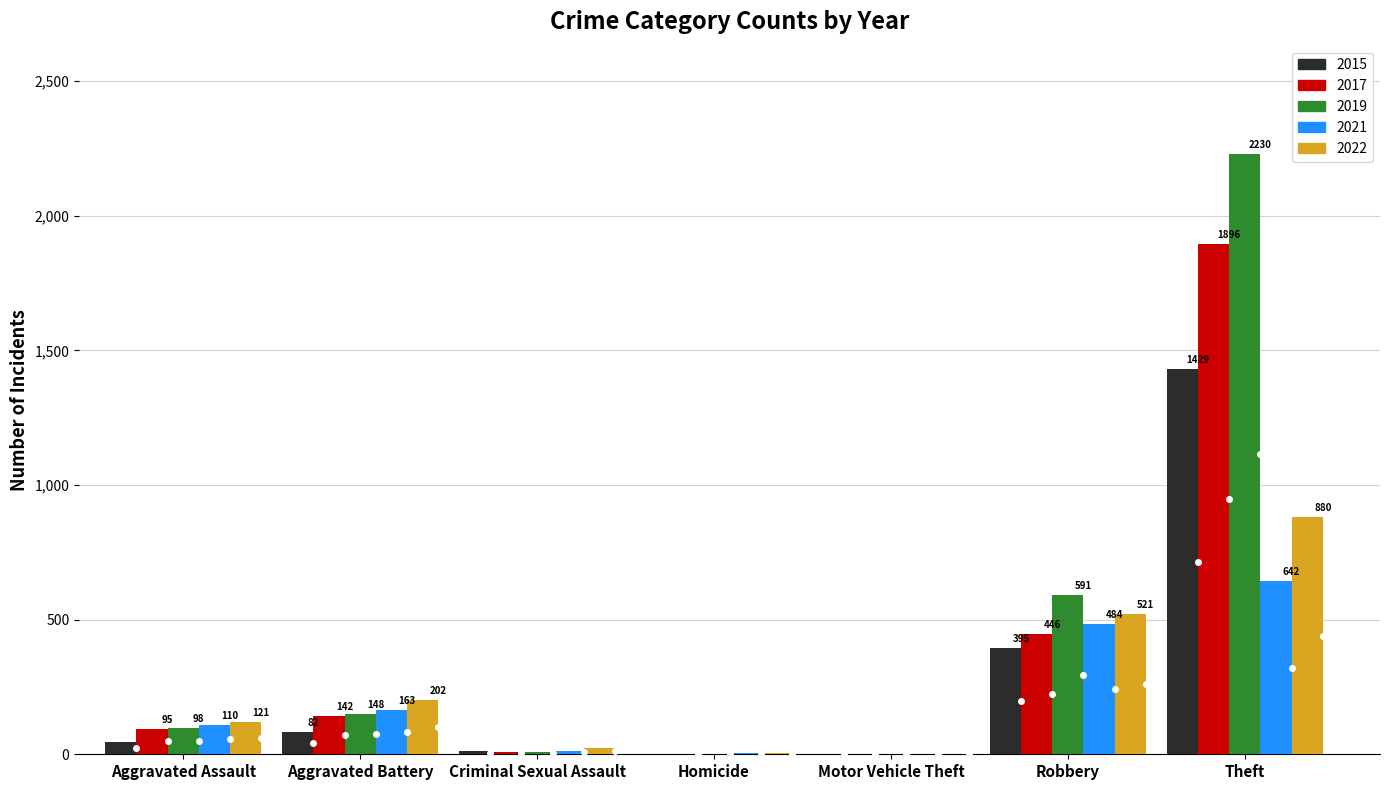

What is the maximum value shown in the chart?

2230